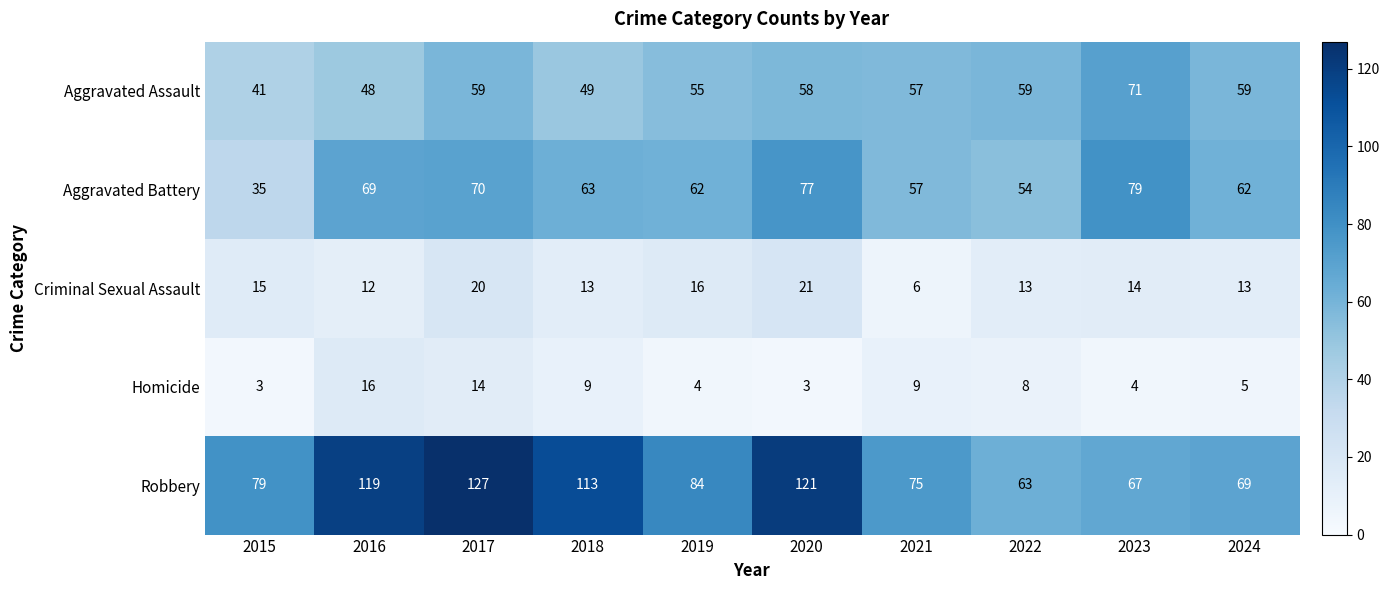

Where does the Aggravated Assault series first go above 58?

2017